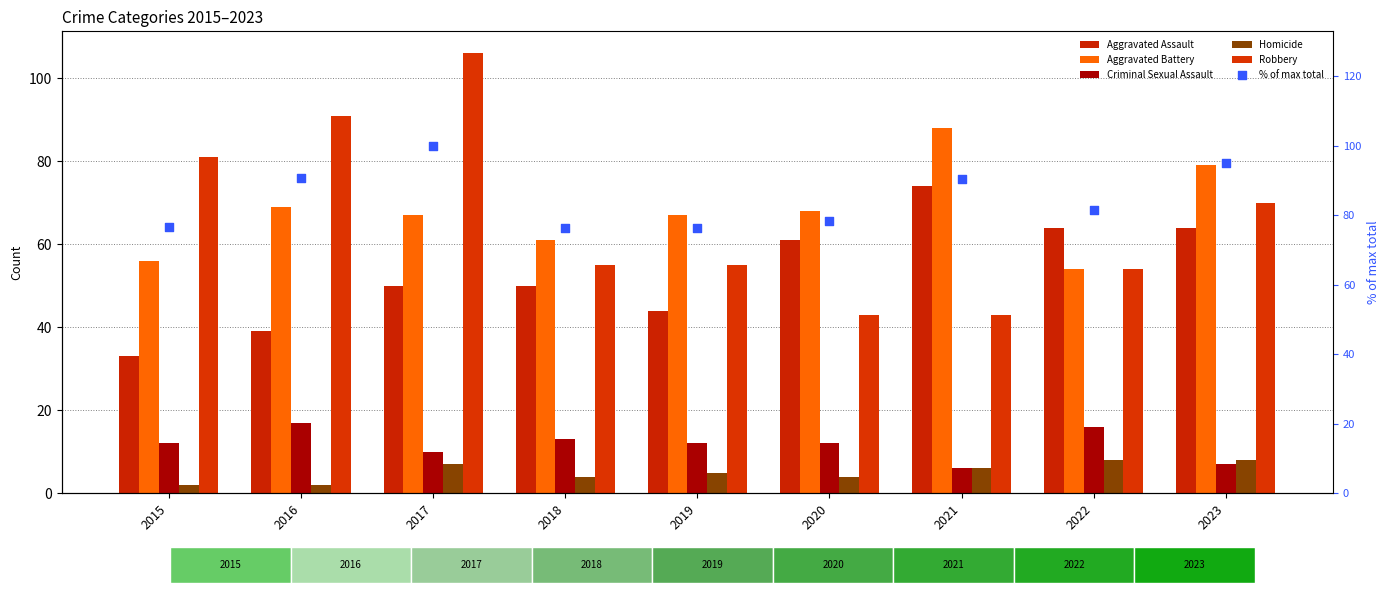

What is the total value across all series at 2020?

266.3